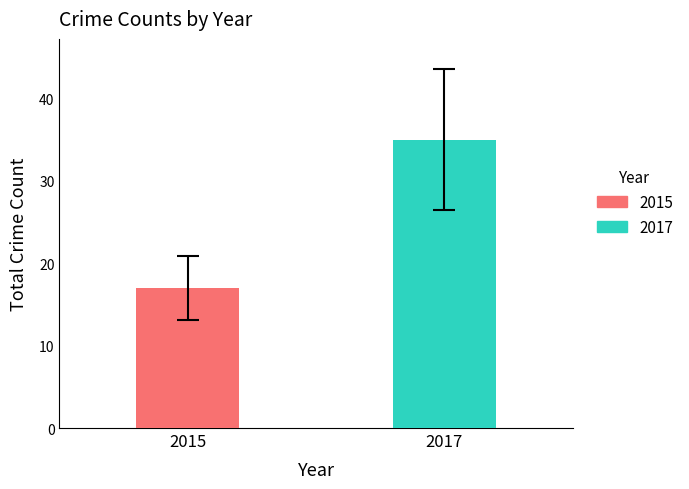

How many bars are there in each group?

2